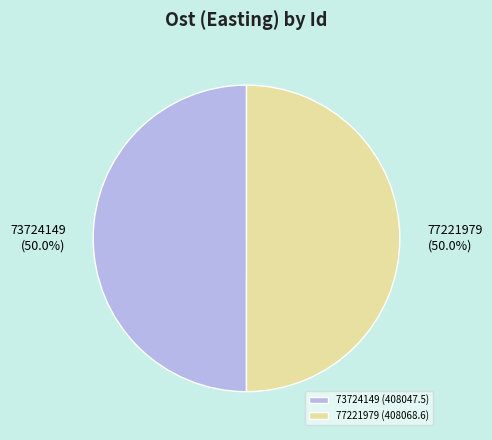

How many slices are in this pie chart?

2